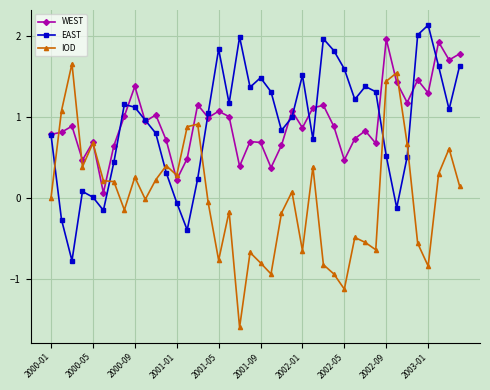

Rank the series by their maximum value, from highest to lowest.

EAST, WEST, IOD